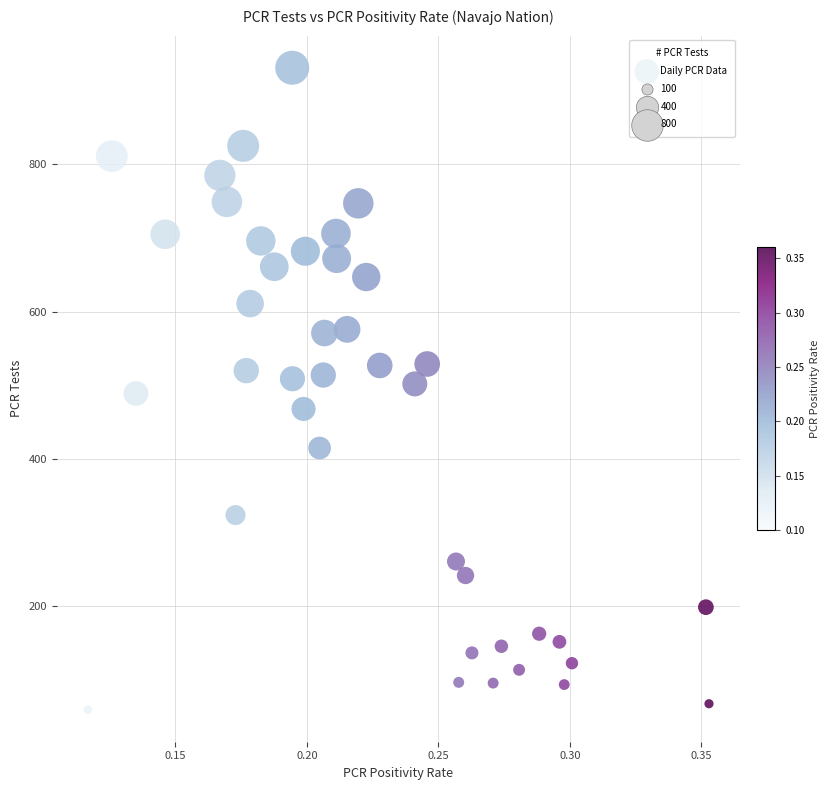

What is the range of Y values (max minus min)?

871